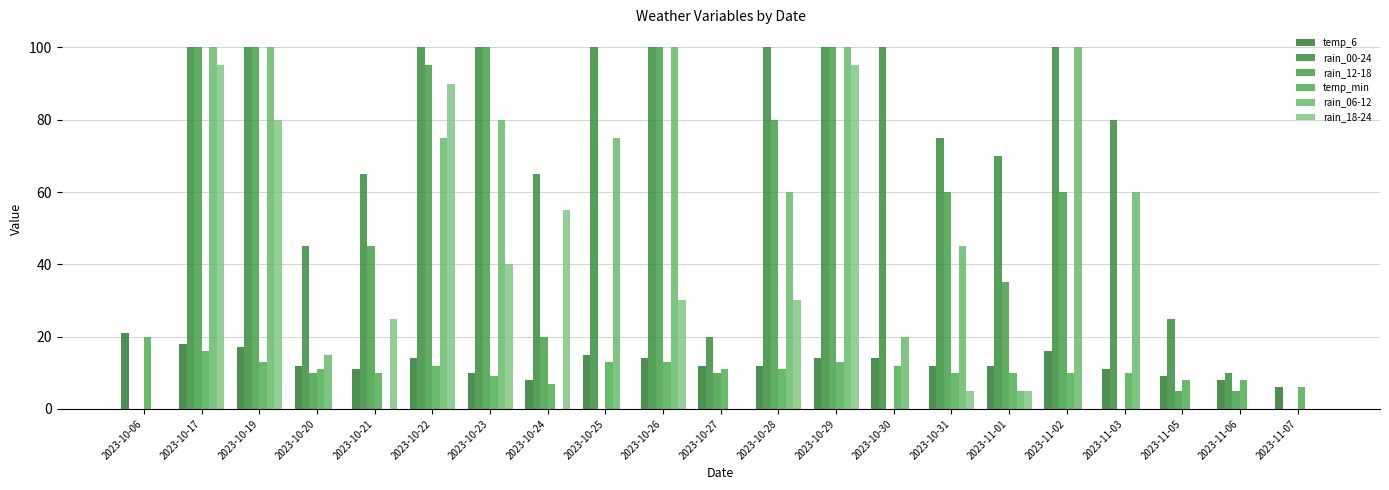

How many groups of bars are there?

21